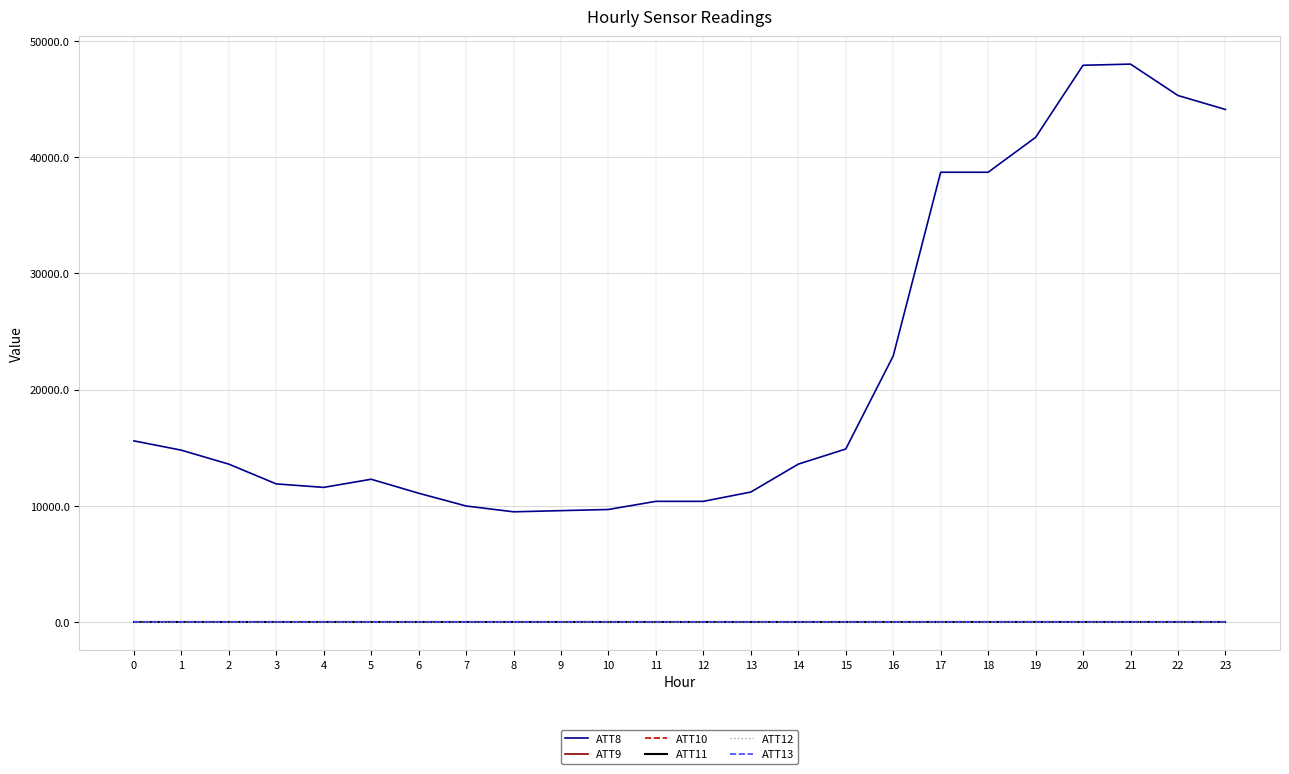

Reading left to right, extract all data points from this chart.

ATT8: 0=15600.0	1=14800.0	2=13600.0	3=11900.0	4=11600.0	5=12300.0	6=11100.0	7=10000.0	8=9500.0	9=9600.0	10=9700.0	11=10400.0	12=10400.0	13=11200.0	14=13600.0	15=14900.0	16=22900.0	17=38700.0	18=38700.0	19=41700.0	20=47900.0	21=48000.0	22=45300.0	23=44100.0
ATT9: 0=-10.0	1=-10.0	2=-10.0	3=-10.0	4=-10.0	5=-10.0	6=-10.0	7=-10.0	8=-10.0	9=-10.0	10=-10.0	11=-10.0	12=-10.0	13=-10.0	14=-10.0	15=-10.0	16=-10.0	17=-10.0	18=-10.0	19=-10.0	20=-10.0	21=-10.0	22=-10.0	23=-10.0
ATT10: 0=-10.0	1=-10.0	2=-10.0	3=-10.0	4=-10.0	5=-10.0	6=-10.0	7=-10.0	8=-10.0	9=-10.0	10=-10.0	11=-10.0	12=-10.0	13=-10.0	14=-10.0	15=-10.0	16=-10.0	17=-10.0	18=-10.0	19=-10.0	20=-10.0	21=-10.0	22=-10.0	23=-10.0
ATT11: 0=-10.0	1=-10.0	2=-10.0	3=-10.0	4=-10.0	5=-10.0	6=-10.0	7=-10.0	8=-10.0	9=-10.0	10=-10.0	11=-10.0	12=-10.0	13=-10.0	14=-10.0	15=-10.0	16=-10.0	17=-10.0	18=-10.0	19=-10.0	20=-10.0	21=-10.0	22=-10.0	23=-10.0
ATT12: 0=4.8	1=4.9	2=5.1	3=4.2	4=4.3	5=4.8	6=4.8	7=4.7	8=9.4	9=12.6	10=8.8	11=12.7	12=12.5	13=12.5	14=13.8	15=12.9	16=12.7	17=11.3	18=10.4	19=9.7	20=9.6	21=10.0	22=10.6	23=8.1
ATT13: 0=41.9	1=42.9	2=43.5	3=43.4	4=44.0	5=43.7	6=42.8	7=43.0	8=44.1	9=44.5	10=45.9	11=44.1	12=43.7	13=43.4	14=44.5	15=44.9	16=44.9	17=45.0	18=46.0	19=47.2	20=46.2	21=46.3	22=44.7	23=44.3